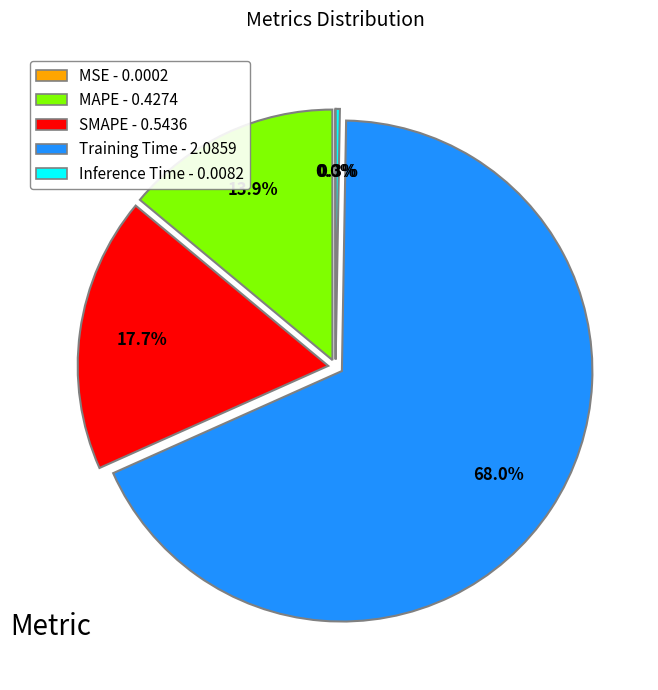

The SMAPE slice represents 18% of the pie. True or false?

True